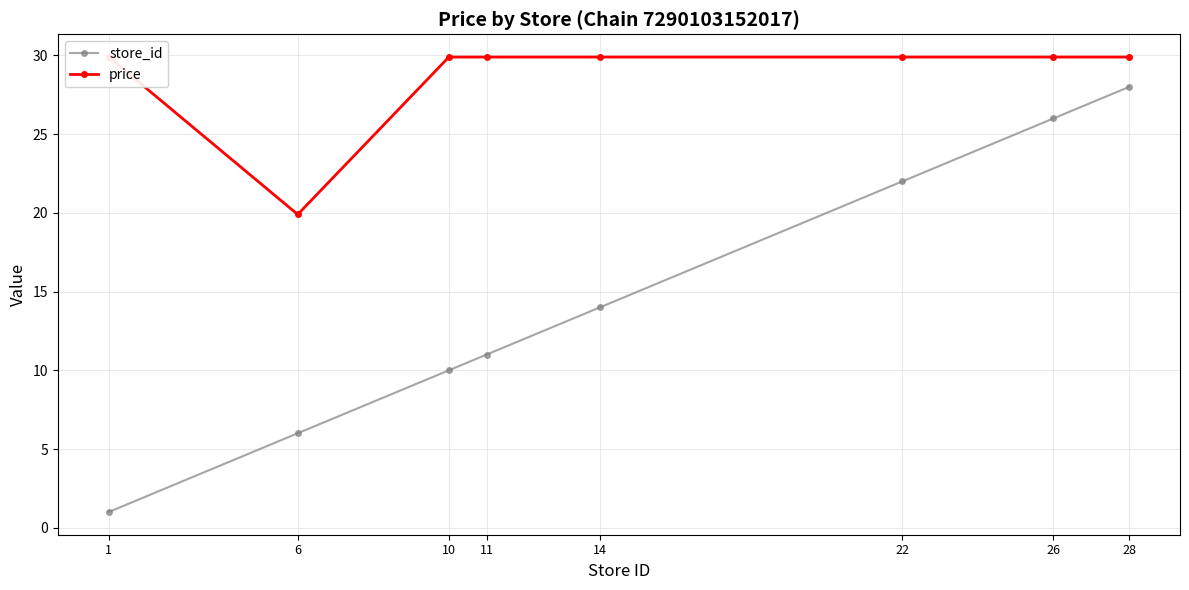

What is the minimum value shown in the chart?

1.0